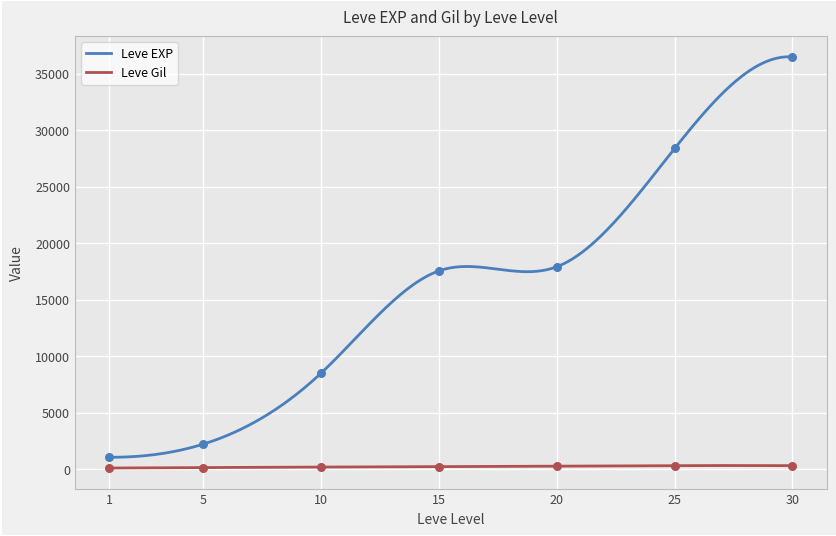

What are all the series names shown in the legend?

Leve EXP, Leve Gil